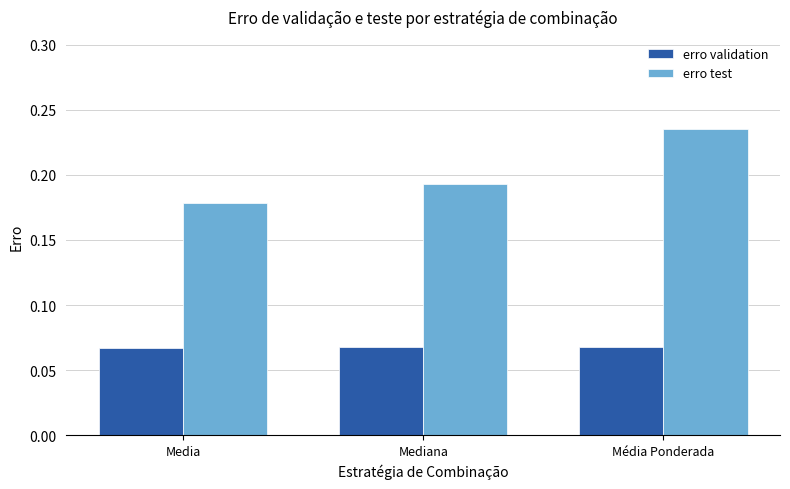

Which category has the lowest value in the erro test series?

Media